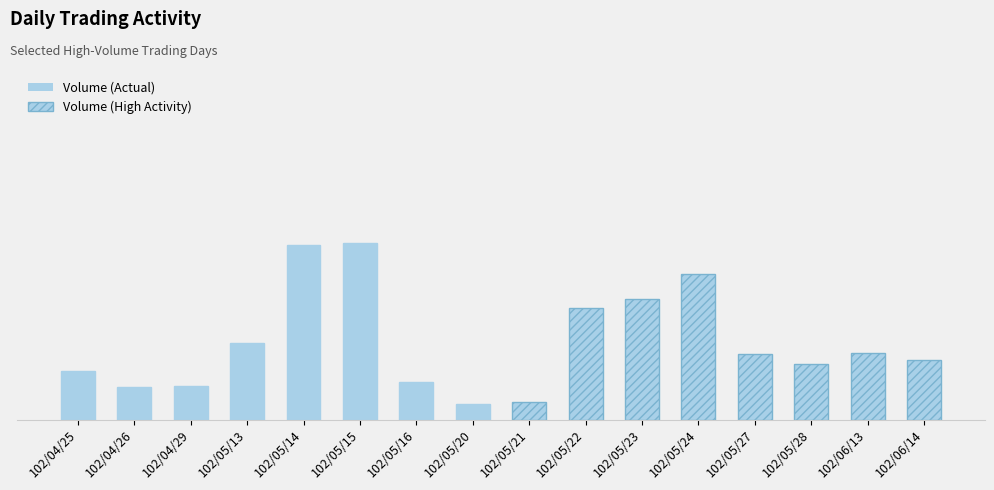

How many data points does each series have?

8